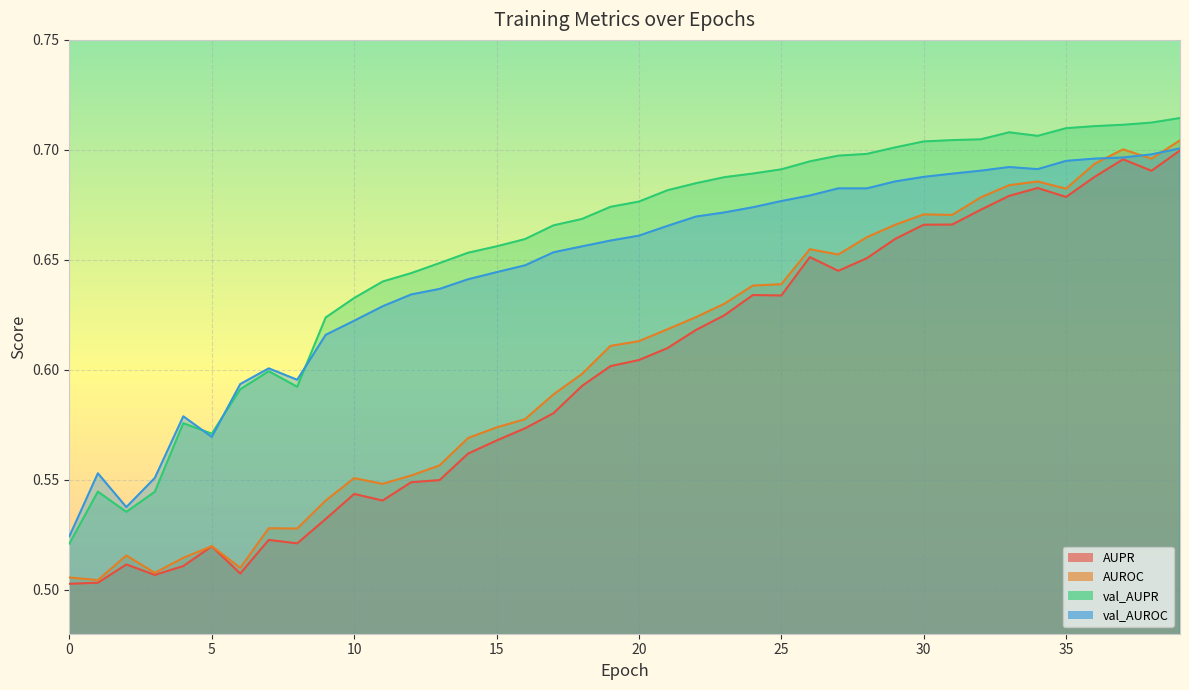

At how many categories does at least one series exceed 0?

40